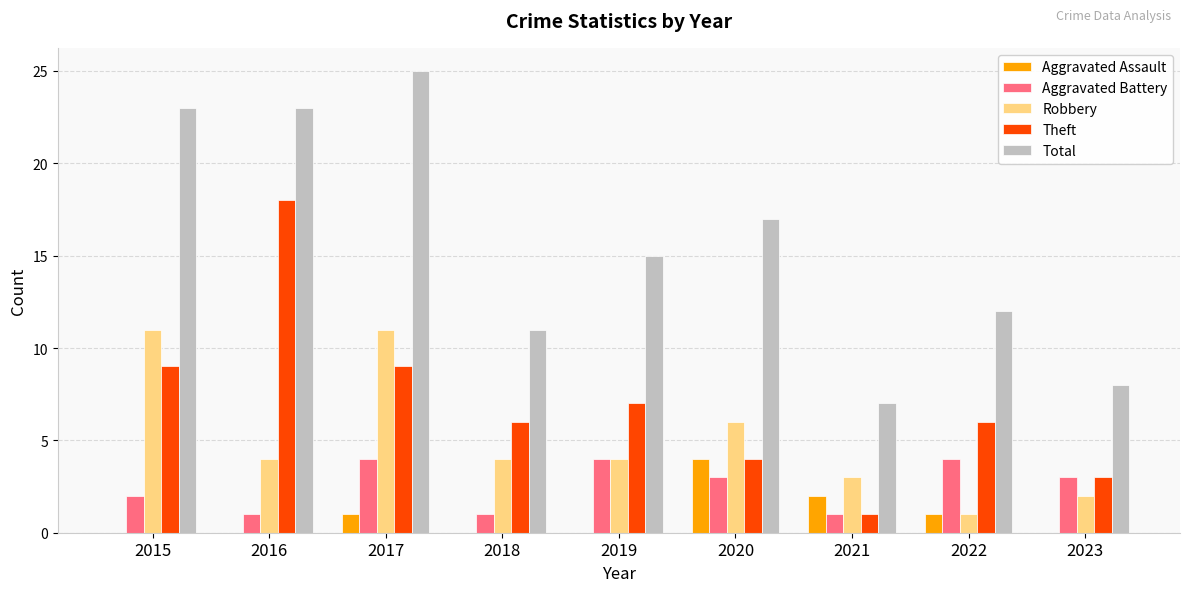

How many groups of bars are there?

9